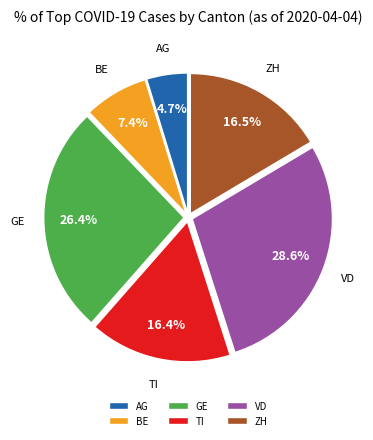

Which category has the smallest portion of the pie?

AG